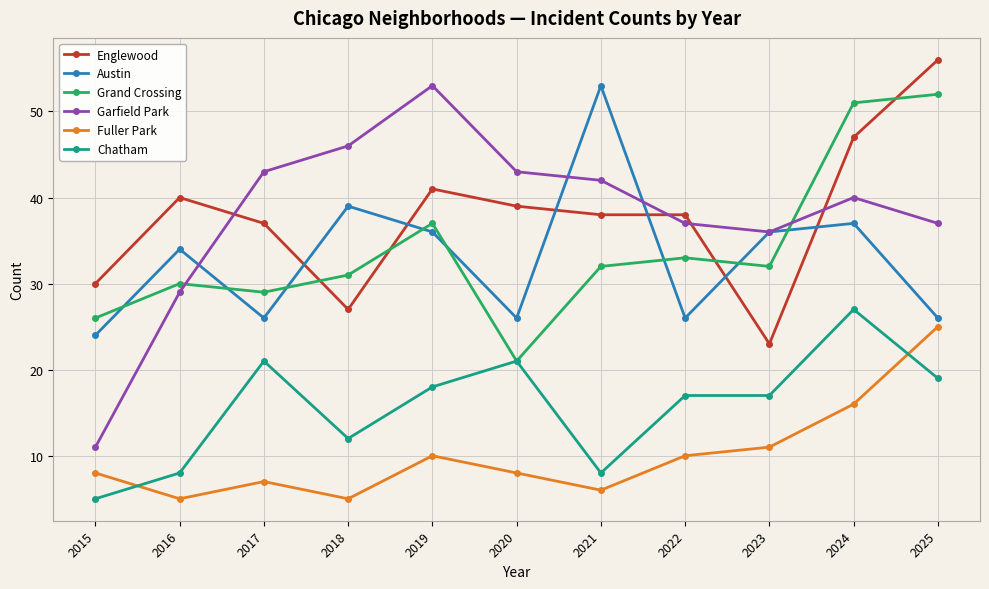

Reading right to left, extract all data points from this chart.

Englewood: 2025=56	2024=47	2023=23	2022=38	2021=38	2020=39	2019=41	2018=27	2017=37	2016=40	2015=30
Austin: 2025=26	2024=37	2023=36	2022=26	2021=53	2020=26	2019=36	2018=39	2017=26	2016=34	2015=24
Grand Crossing: 2025=52	2024=51	2023=32	2022=33	2021=32	2020=21	2019=37	2018=31	2017=29	2016=30	2015=26
Garfield Park: 2025=37	2024=40	2023=36	2022=37	2021=42	2020=43	2019=53	2018=46	2017=43	2016=29	2015=11
Fuller Park: 2025=25	2024=16	2023=11	2022=10	2021=6	2020=8	2019=10	2018=5	2017=7	2016=5	2015=8
Chatham: 2025=19	2024=27	2023=17	2022=17	2021=8	2020=21	2019=18	2018=12	2017=21	2016=8	2015=5